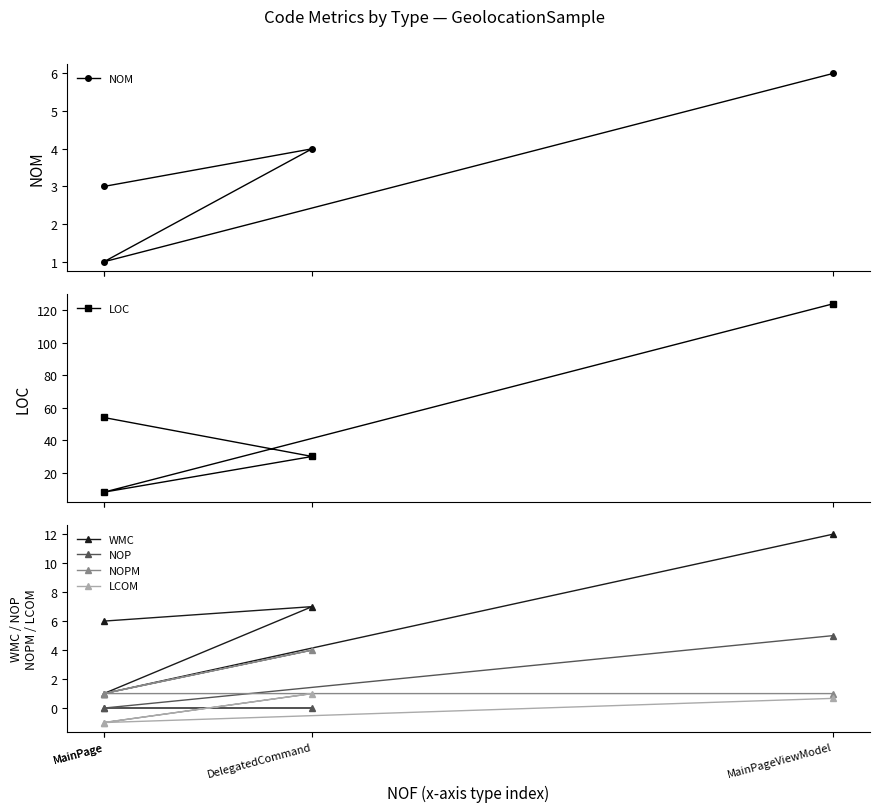

How many series are shown in this chart?

6